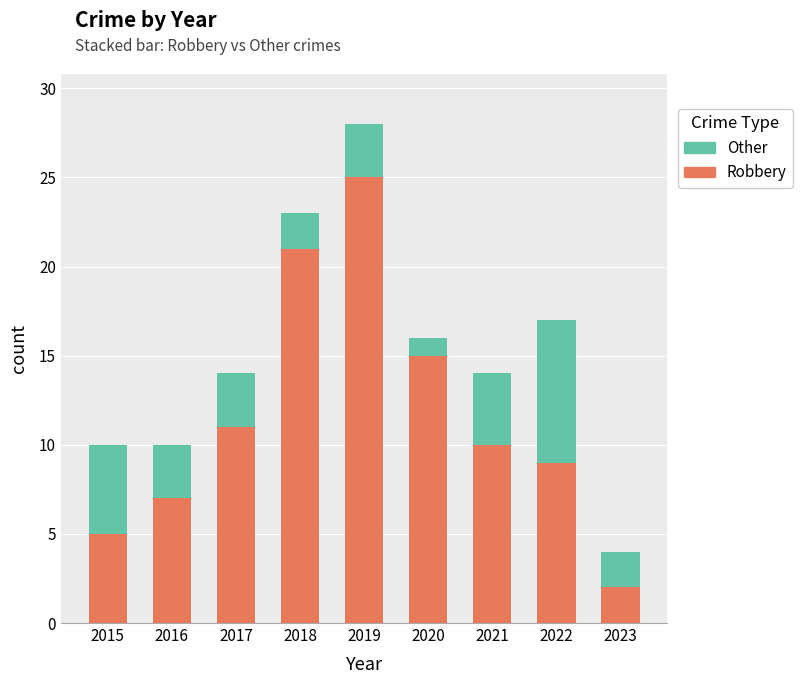

What is the total value across all series at 2018?

23